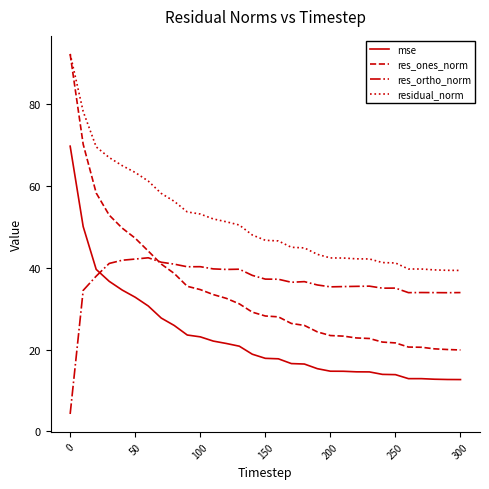

How many intersections are there between res_ortho_norm and mse?

1